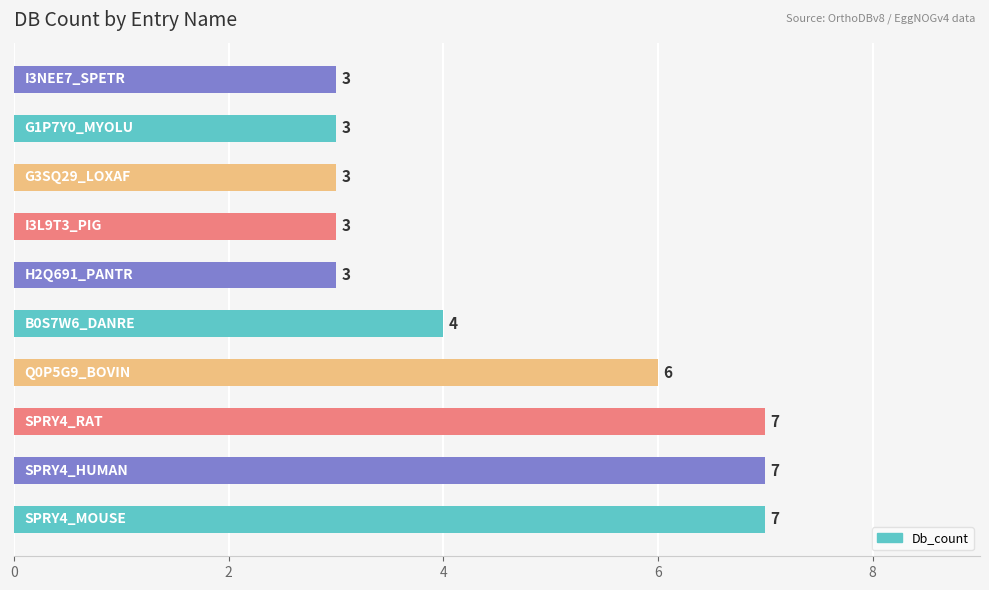

How many distinct data groups are displayed?

1